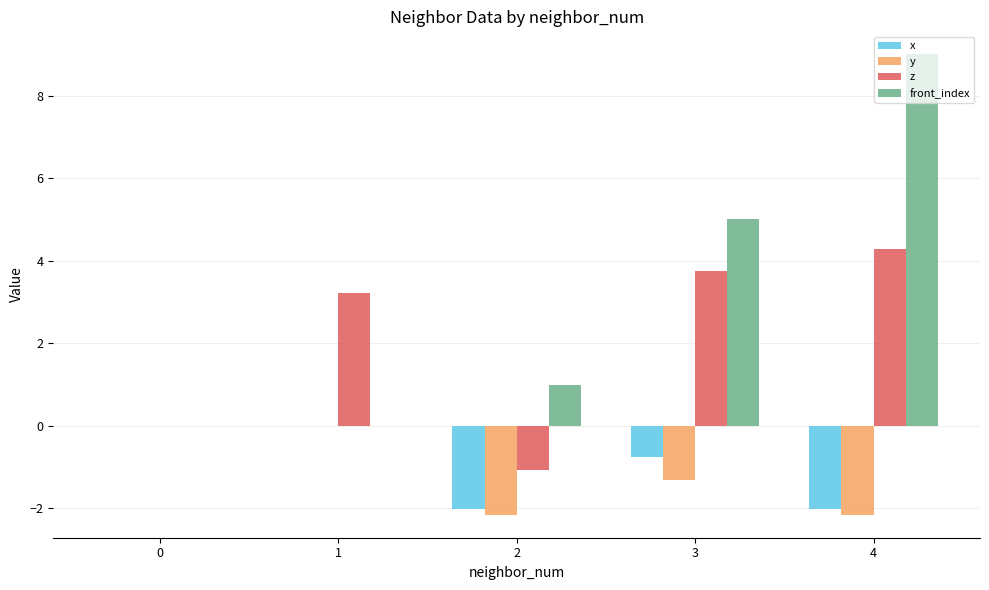

What is the maximum value shown in the chart?

9.0